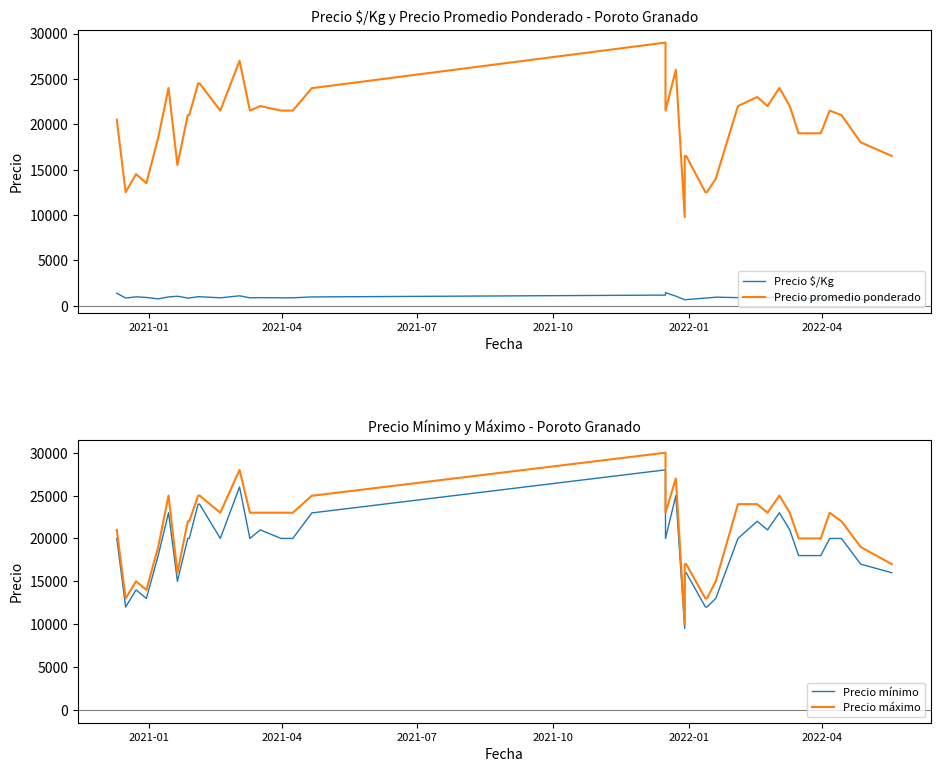

What is the sum of all Precio $/Kg values?

35942